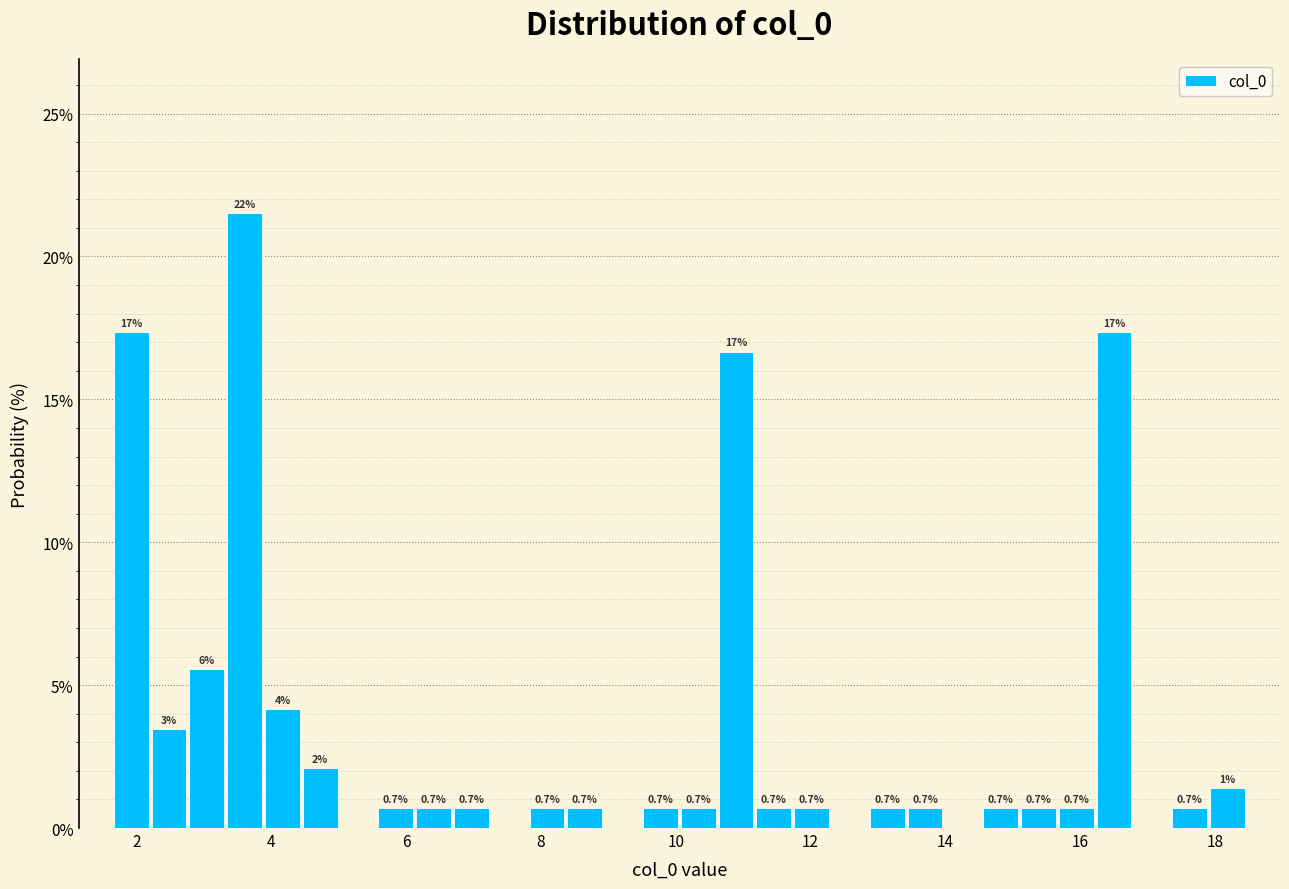

Around what value on the x-axis is the tallest bar? Give the approximate position of its centre, as read against the axis.

3.6